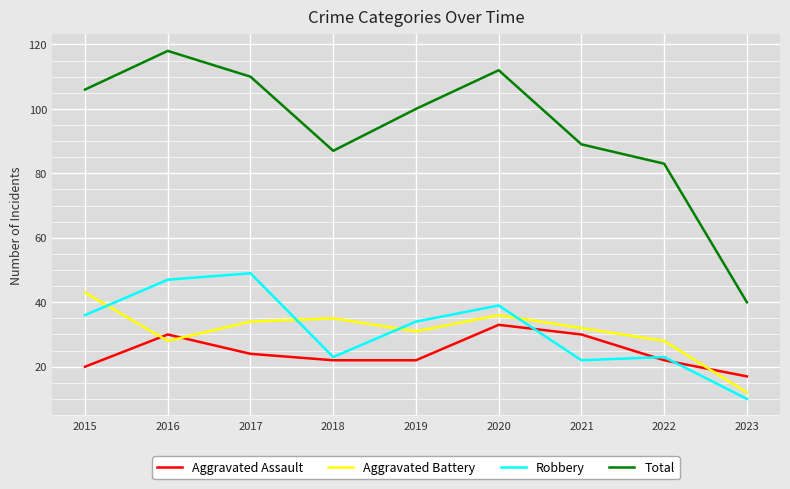

At which label does Total first exceed 100?

2015